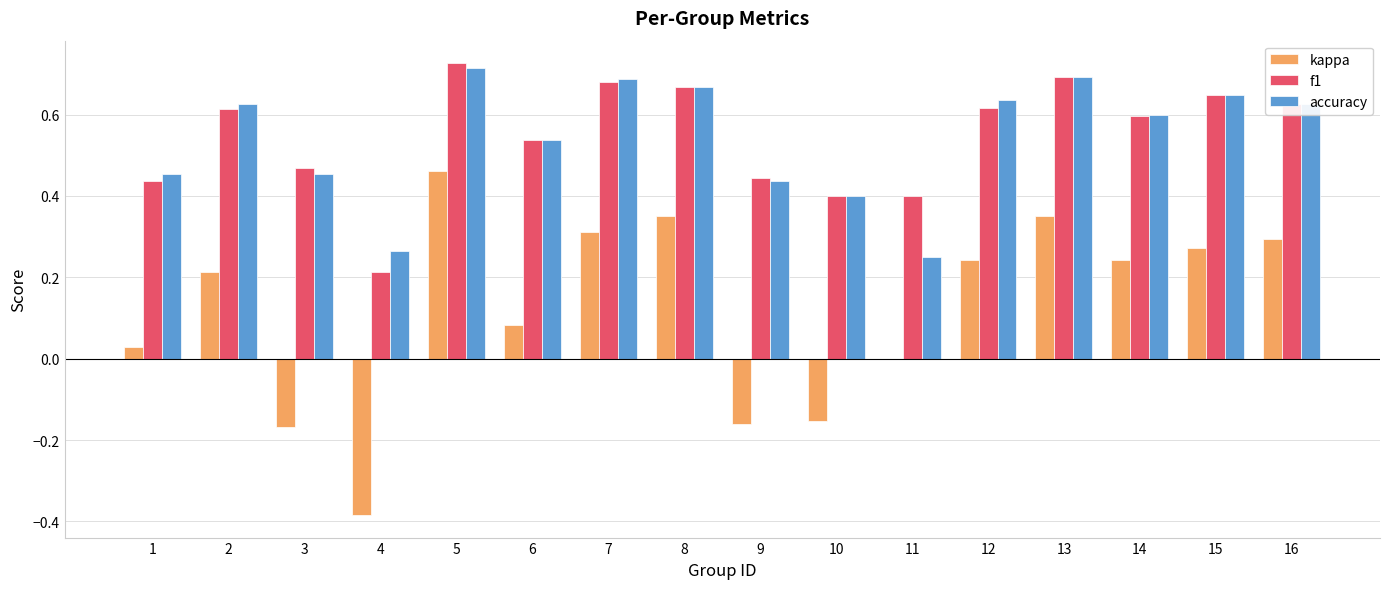

Is it true that accuracy equals 0.6 at 16?

True